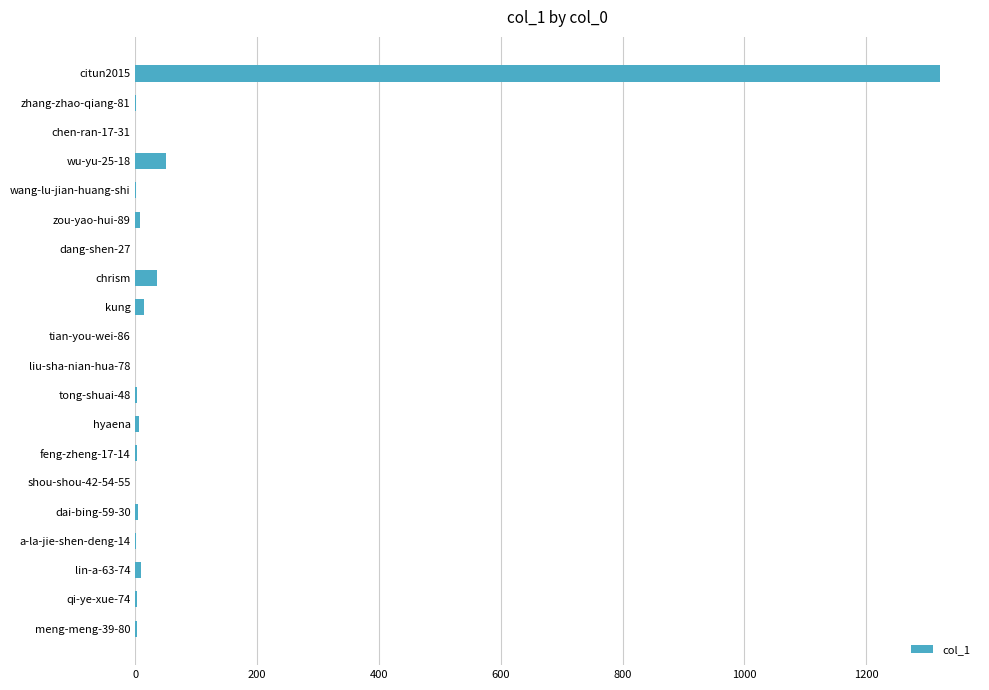

True or false: the data shows 1 at zhang-zhao-qiang-81.

True